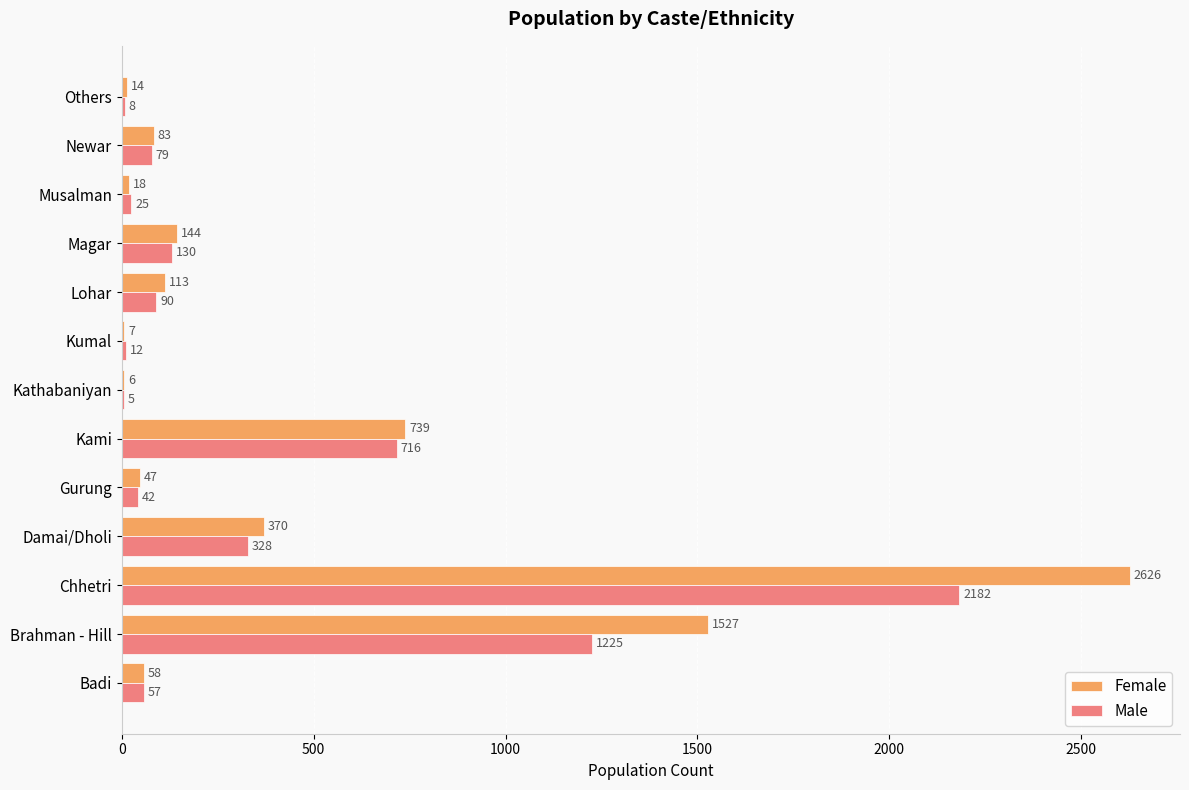

What is the highest value of the Female series?

2626